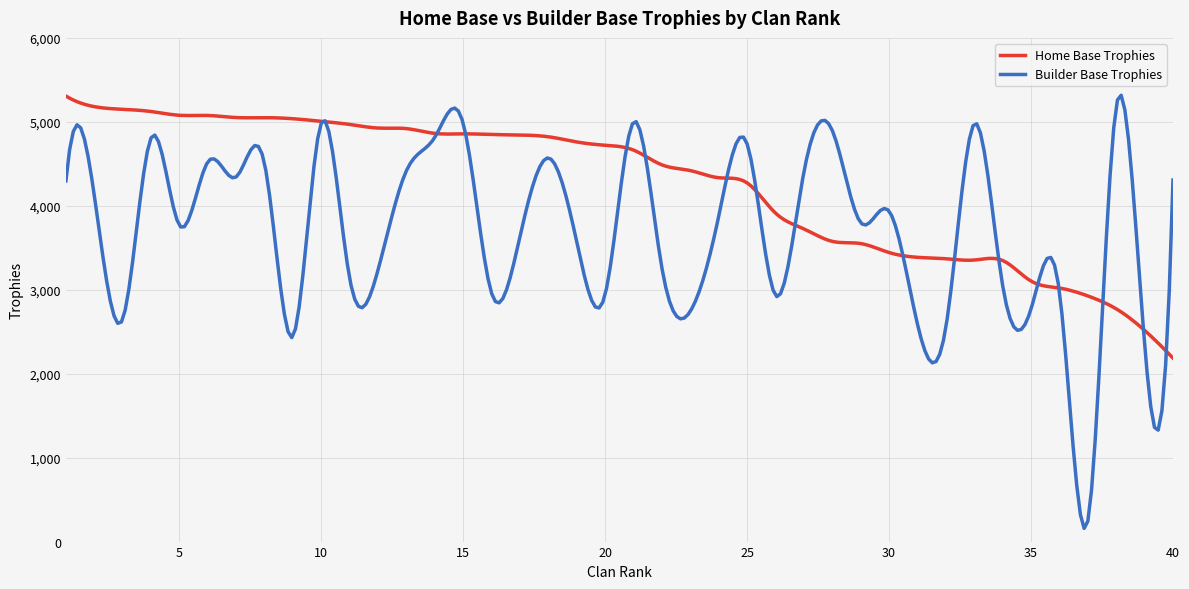

How many categories are shown in the chart?

300